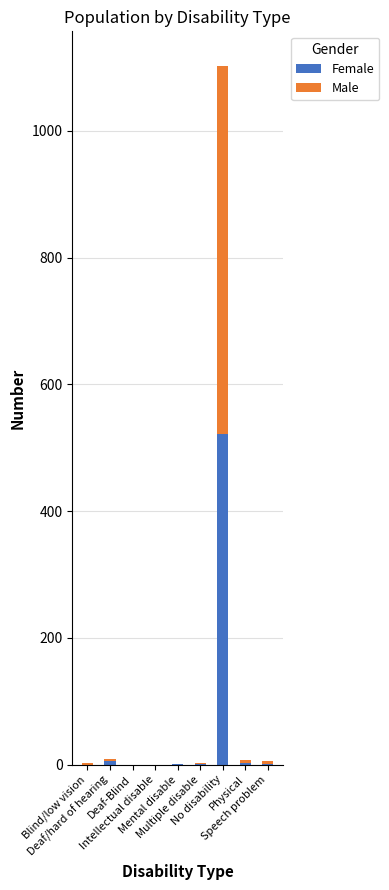

What are all the series names shown in the legend?

Female, Male